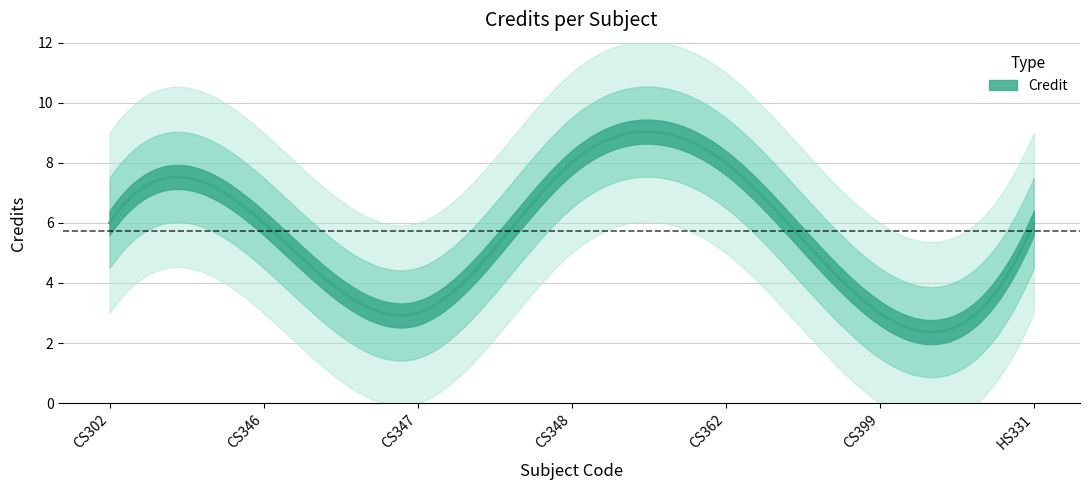

True or false: the data shows 8 at CS346.

False